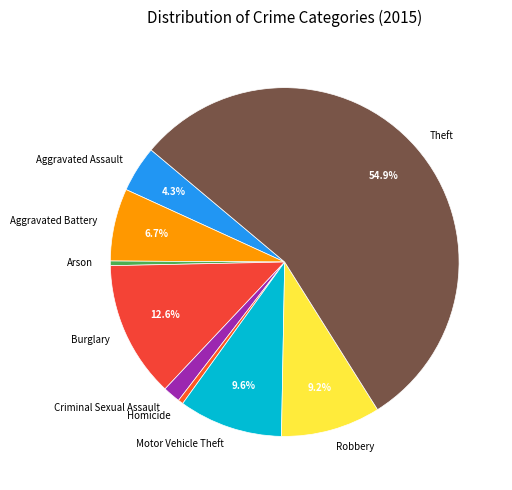

Between Criminal Sexual Assault and Aggravated Battery, which is larger?

Aggravated Battery